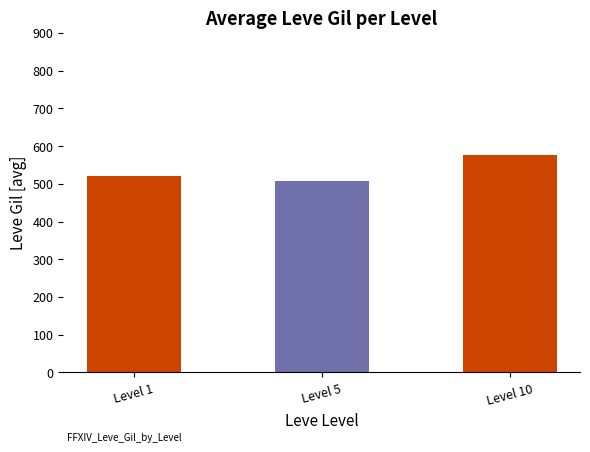

What is the difference between the values at Level 5 and Level 10?

66.7